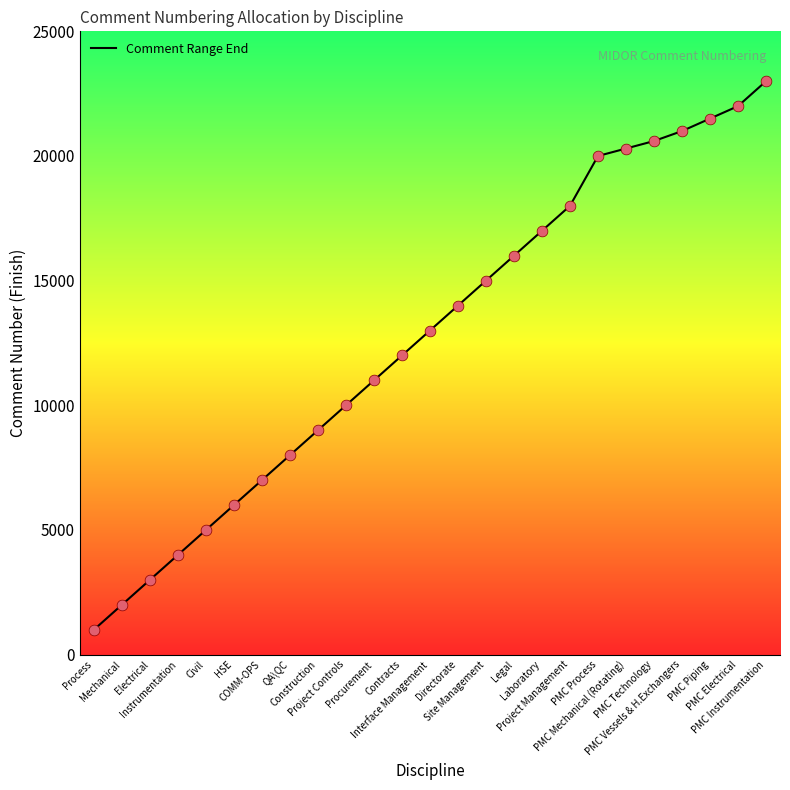

What is the change in value from Contracts to PMC Vessels & H.Exchangers?

+9000